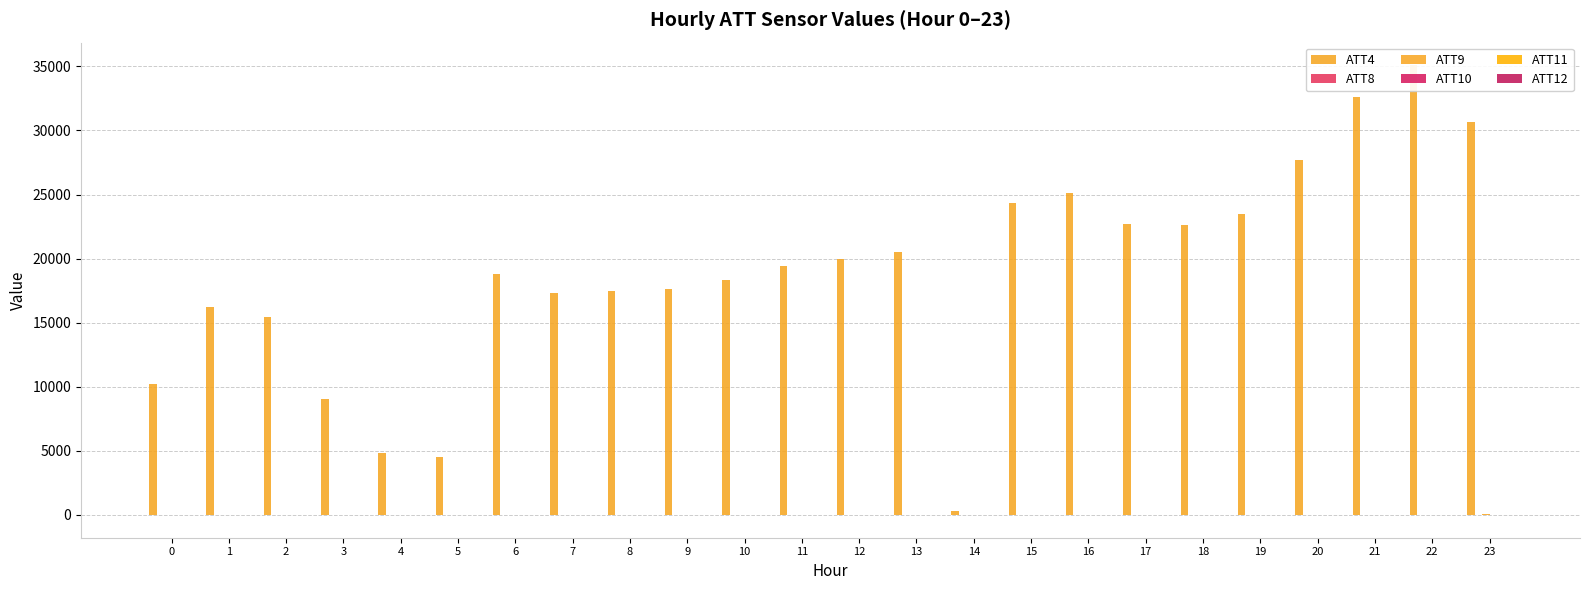

What is the difference between the ATT4 values at 20 and 16?

2600.0